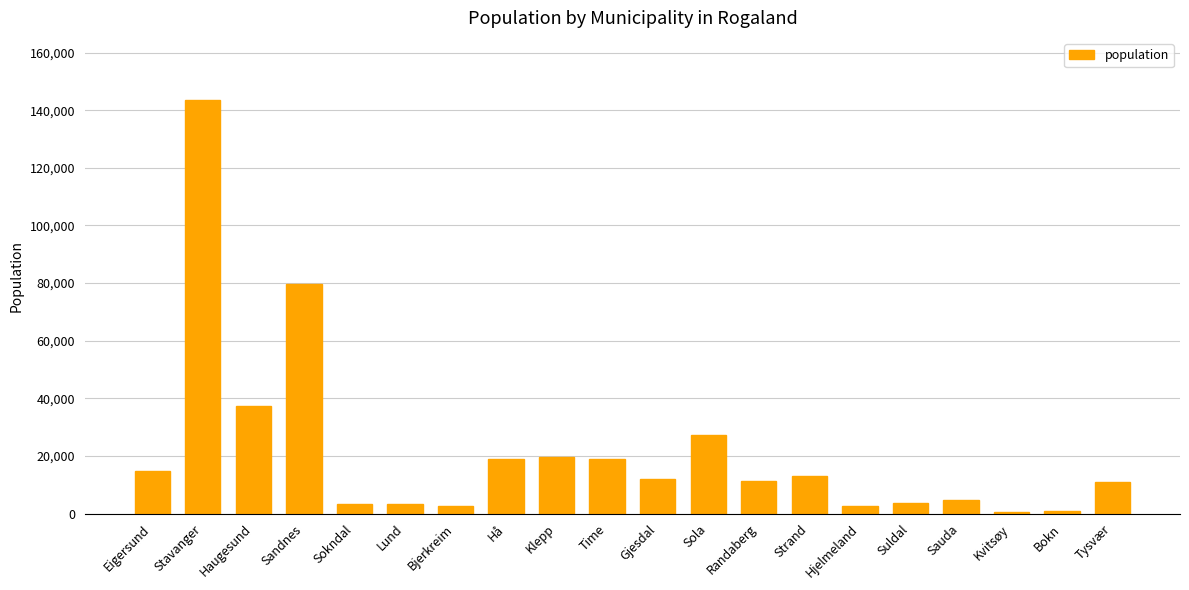

What is the value of the 17th bar from the left?

4595